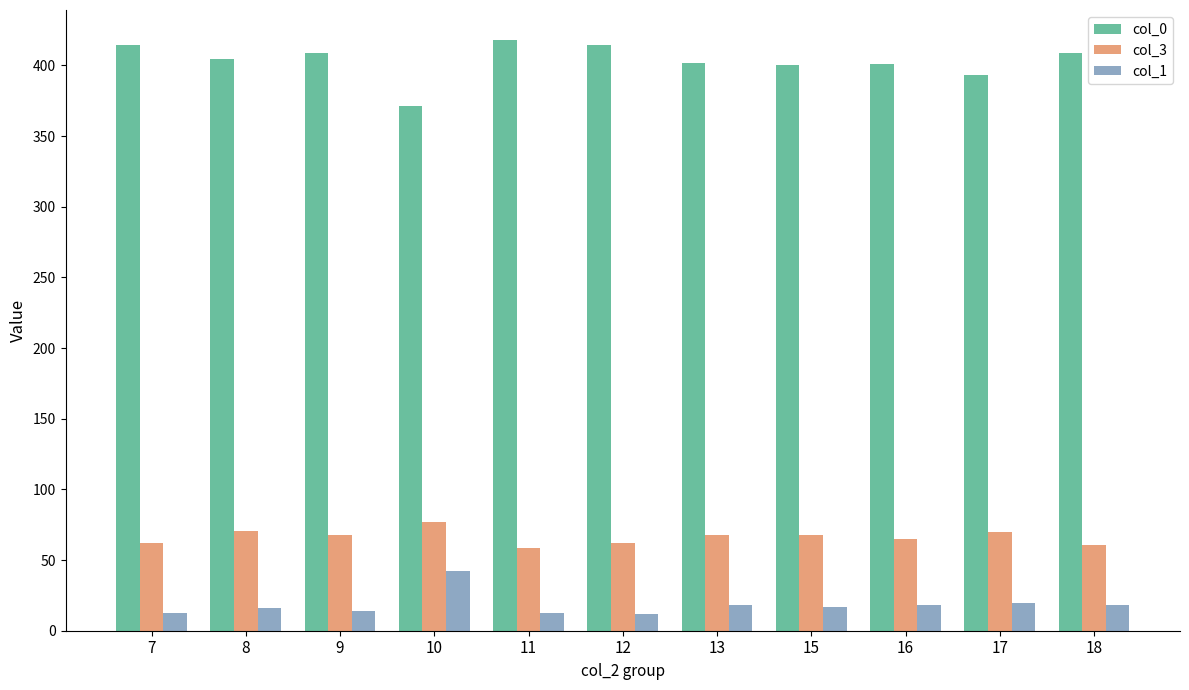

True or false: col_3 has a value of 67.8 at 9.

True